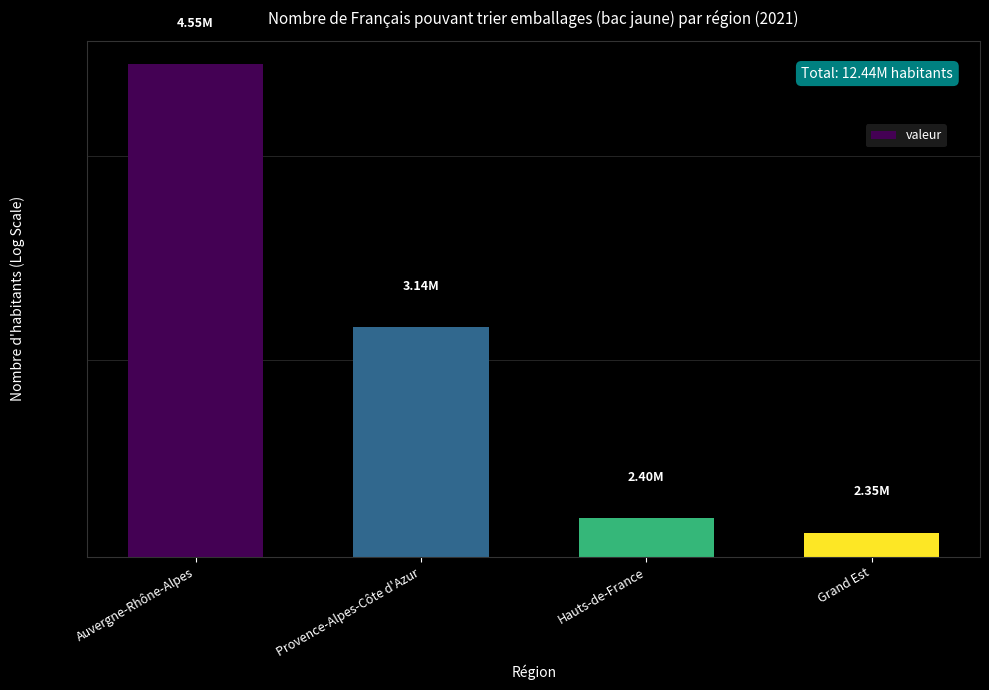

Where is the data nearest to the value 3450000?

Provence-Alpes-Côte d'Azur